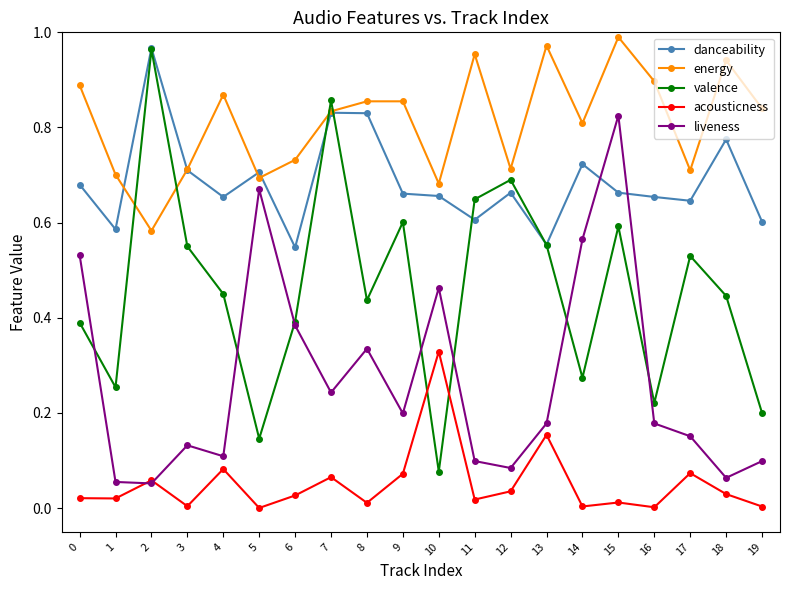

The value of energy at 5 is 0.9. True or false?

False